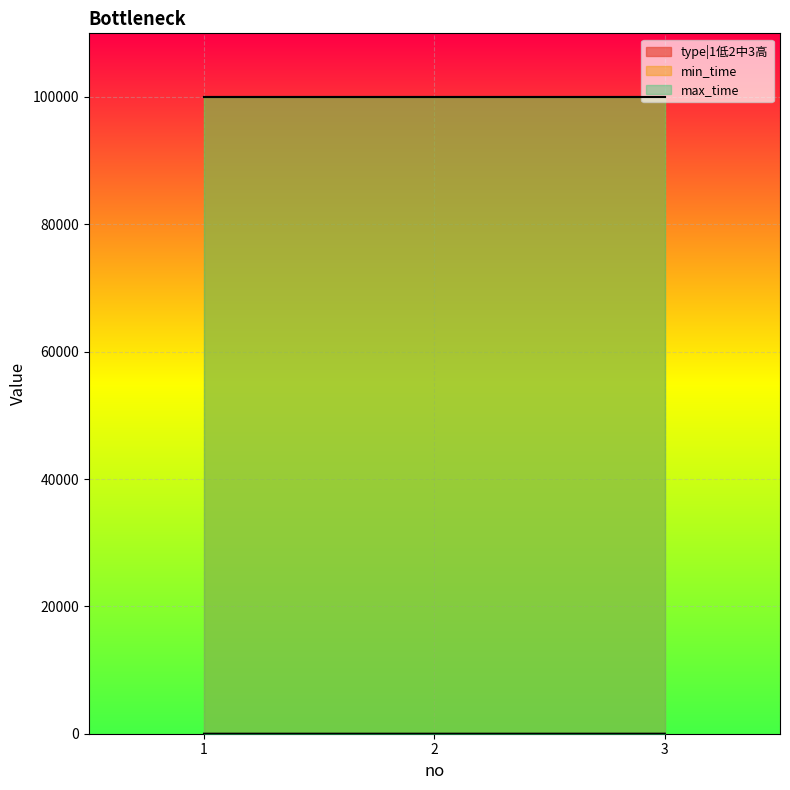

How many data points does each series have?

3